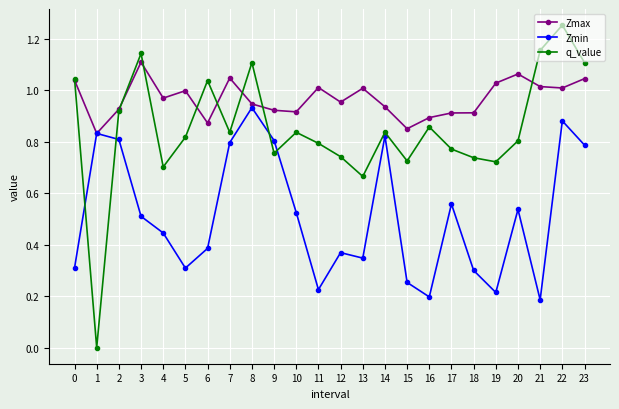

At which category does q_value reach its first local valley?

1